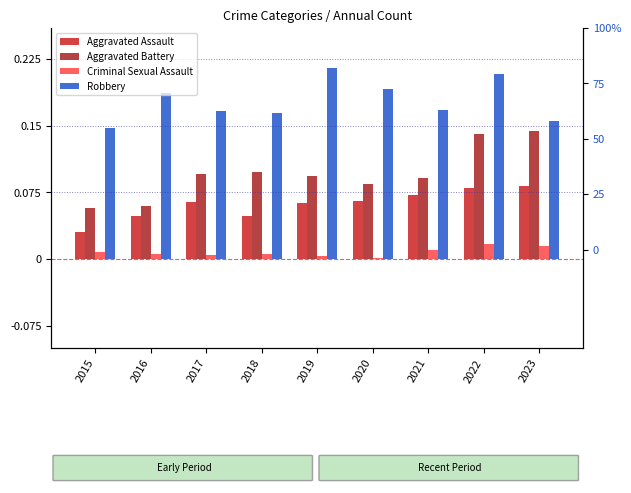

Reading left to right, transcribe all the data shown in this chart.

Aggravated Assault: 0.0	0.0	0.1	0.0	0.1	0.1	0.1	0.1	0.1
Aggravated Battery: 0.1	0.1	0.1	0.1	0.1	0.1	0.1	0.1	0.1
Criminal Sexual Assault: 0.0	0.0	0.0	0.0	0.0	0.0	0.0	0.0	0.0
Robbery: 0.1	0.2	0.2	0.2	0.2	0.2	0.2	0.2	0.2